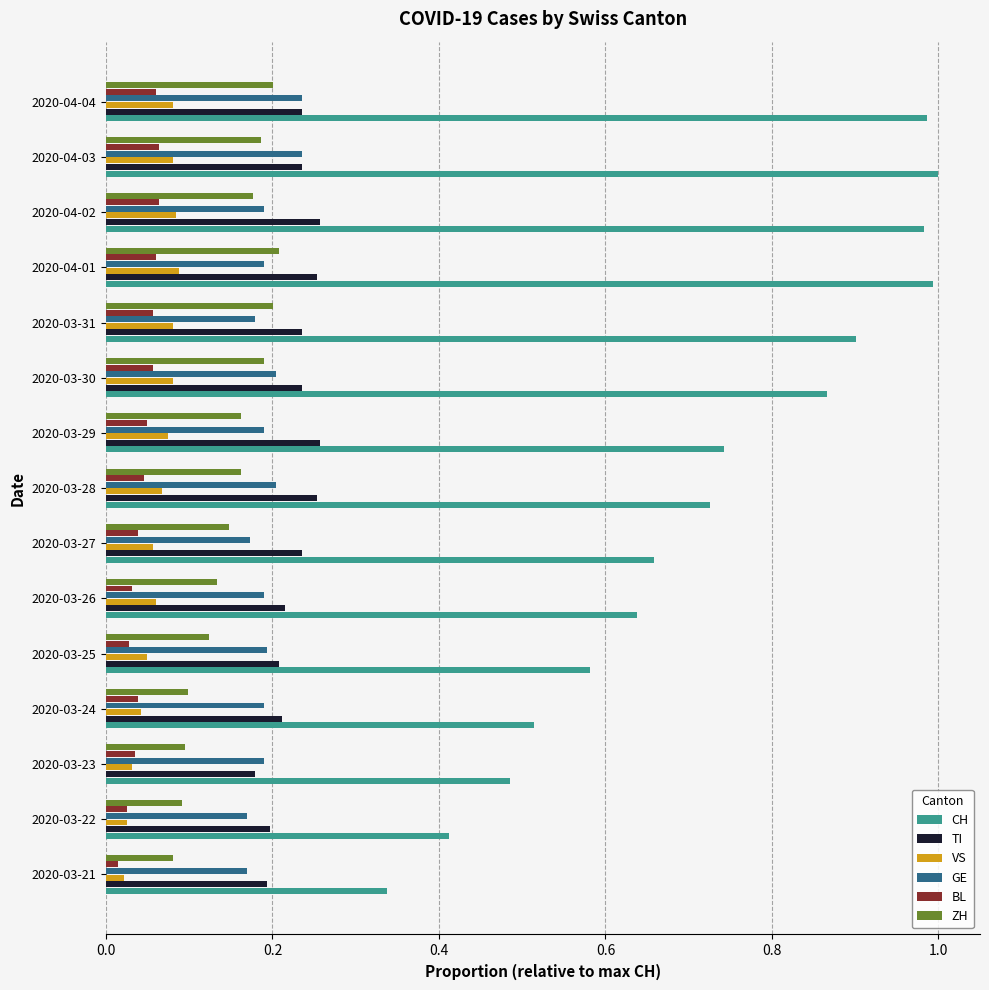

At how many categories does at least one series exceed 0?

15